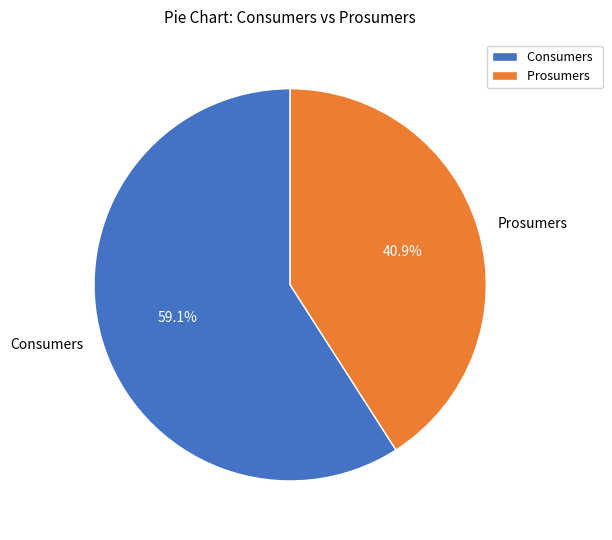

Is there a majority slice in this chart?

Yes